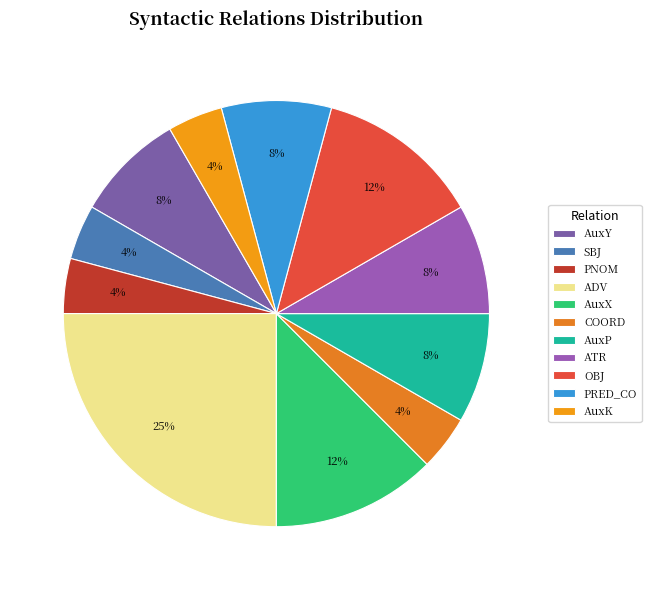

To the nearest percent, what percentage of the pie is AuxK?

4%